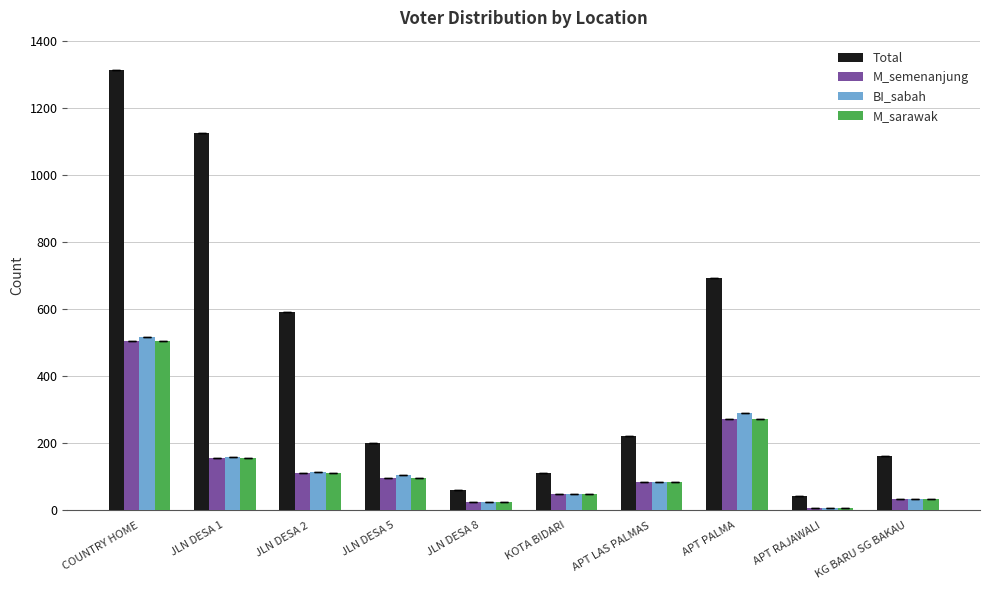

What is the label of the 10th bar from the right?

COUNTRY HOME